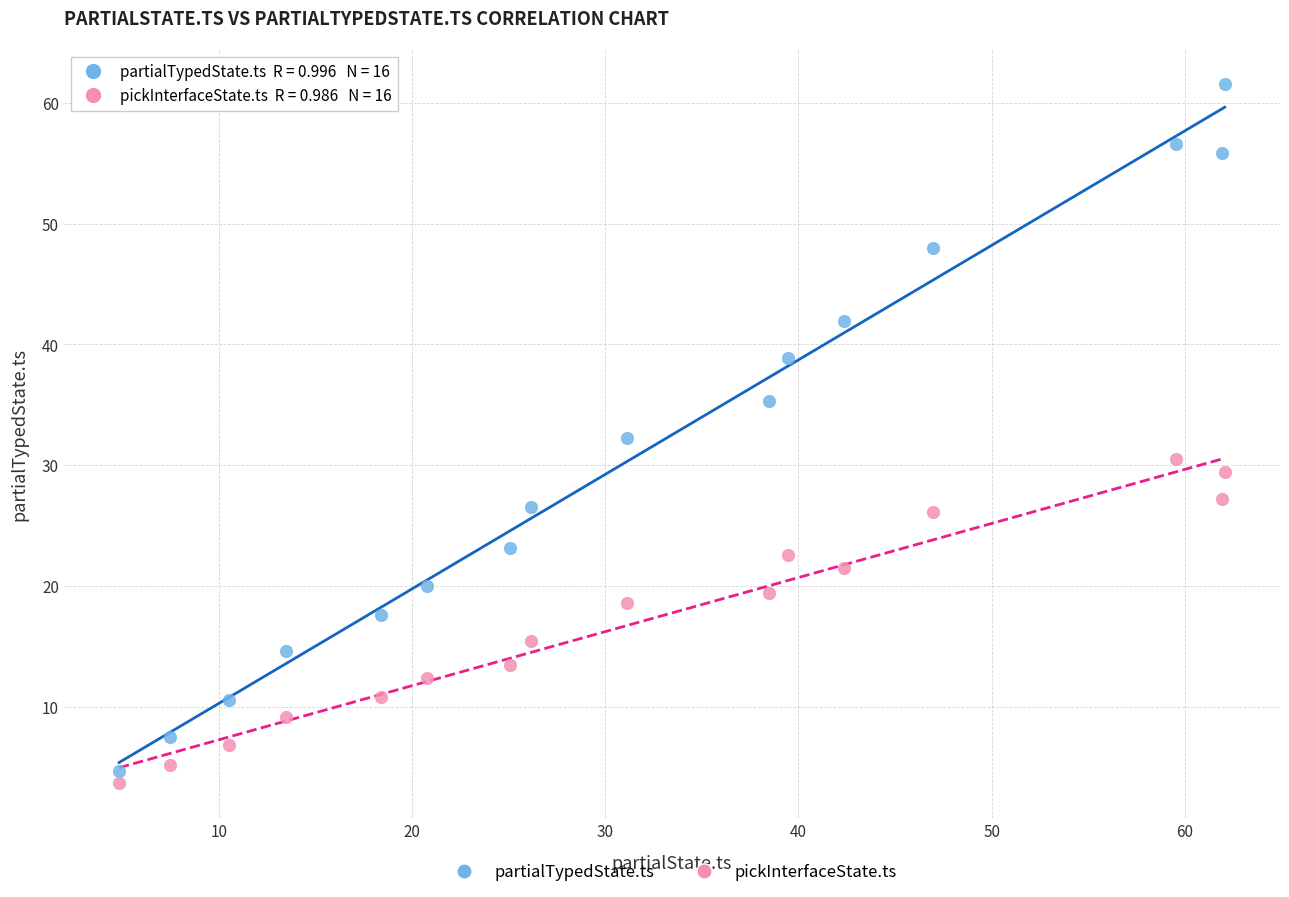

Which series has the widest spread of Y values?

partialTypedState.ts